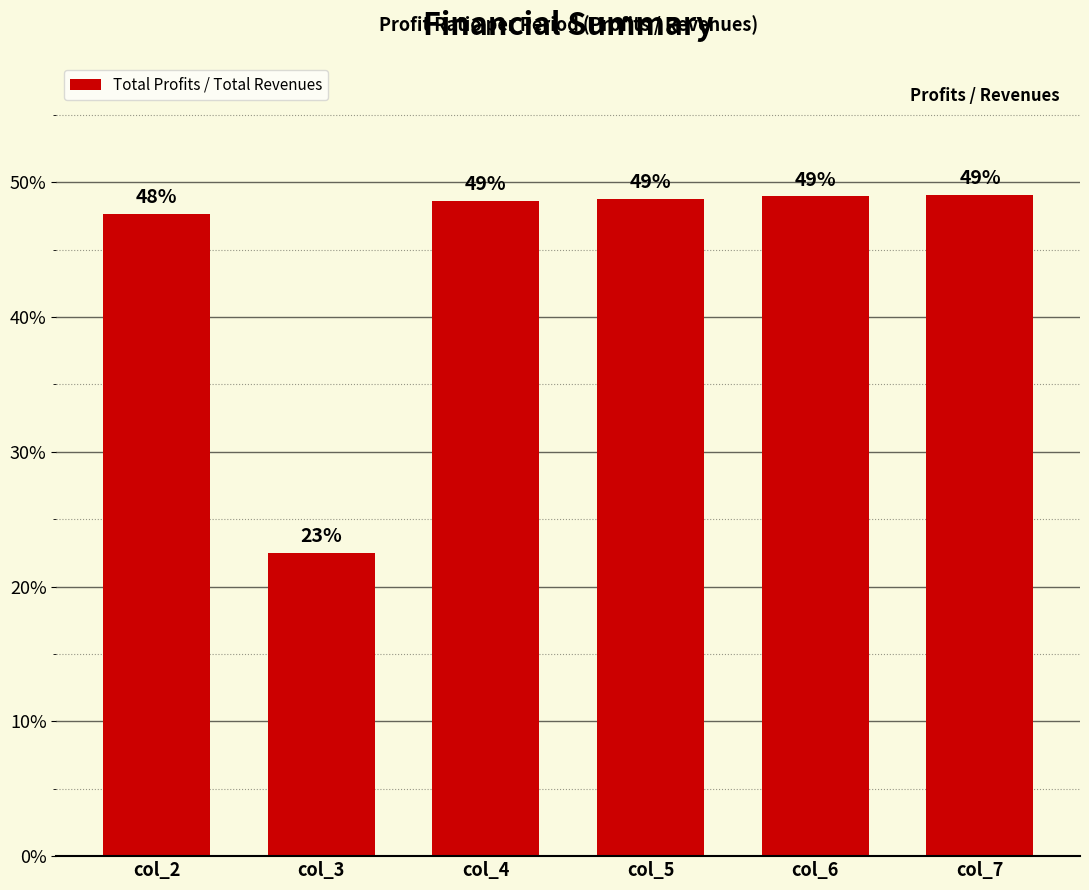

The value at col_2 is 0.6. True or false?

False